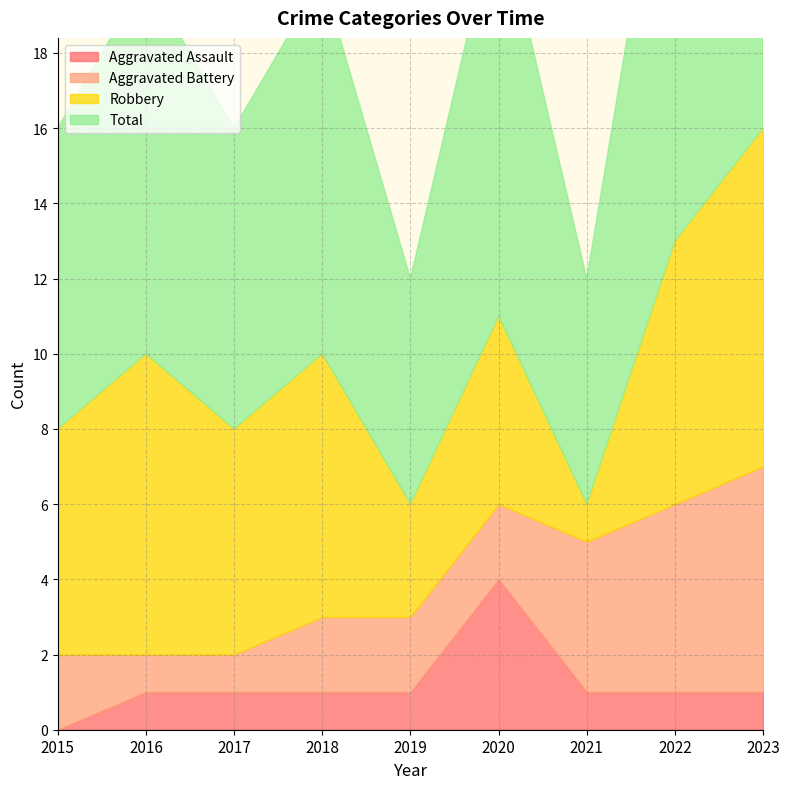

What is the sum of the Total values at 2016 and 2018?

20